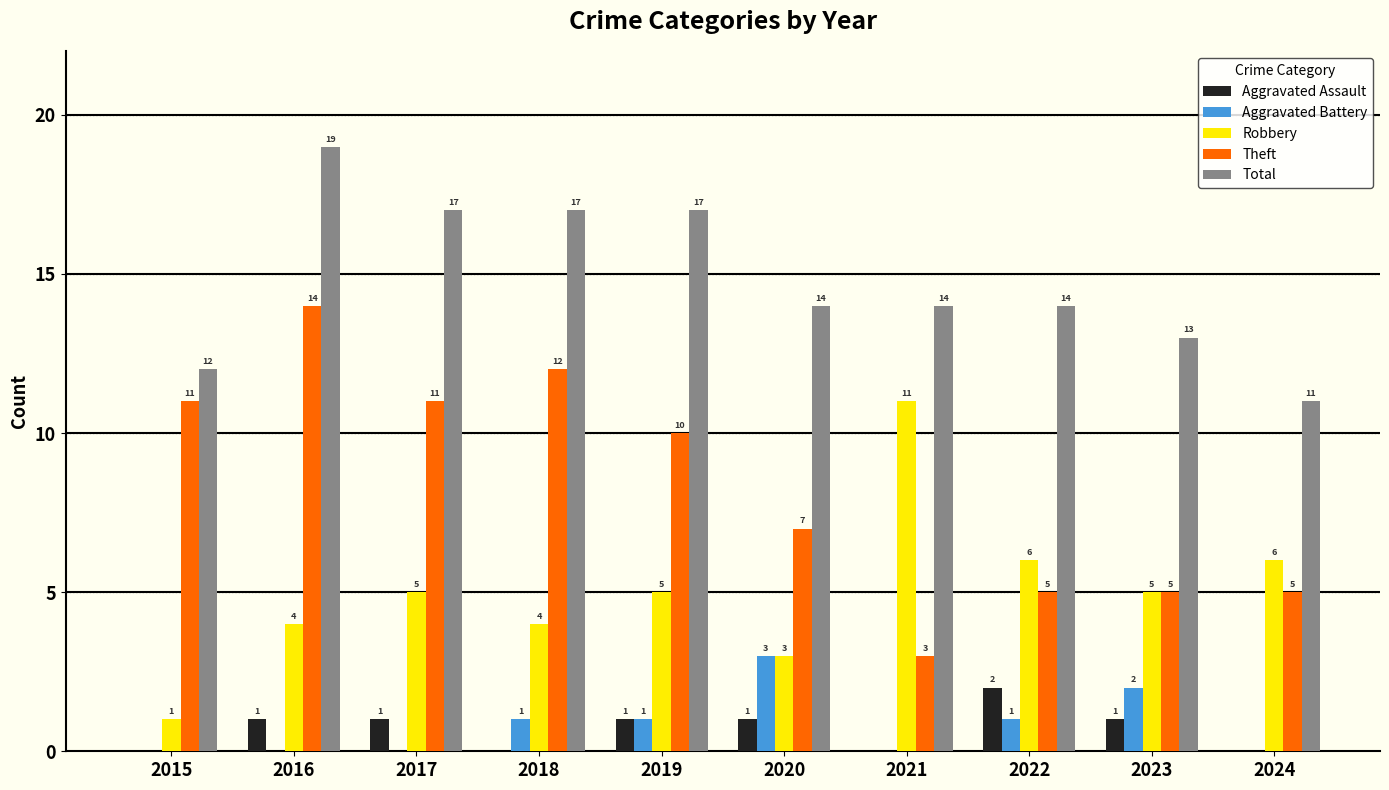

Are the bars grouped side by side (vs. stacked)?

Yes